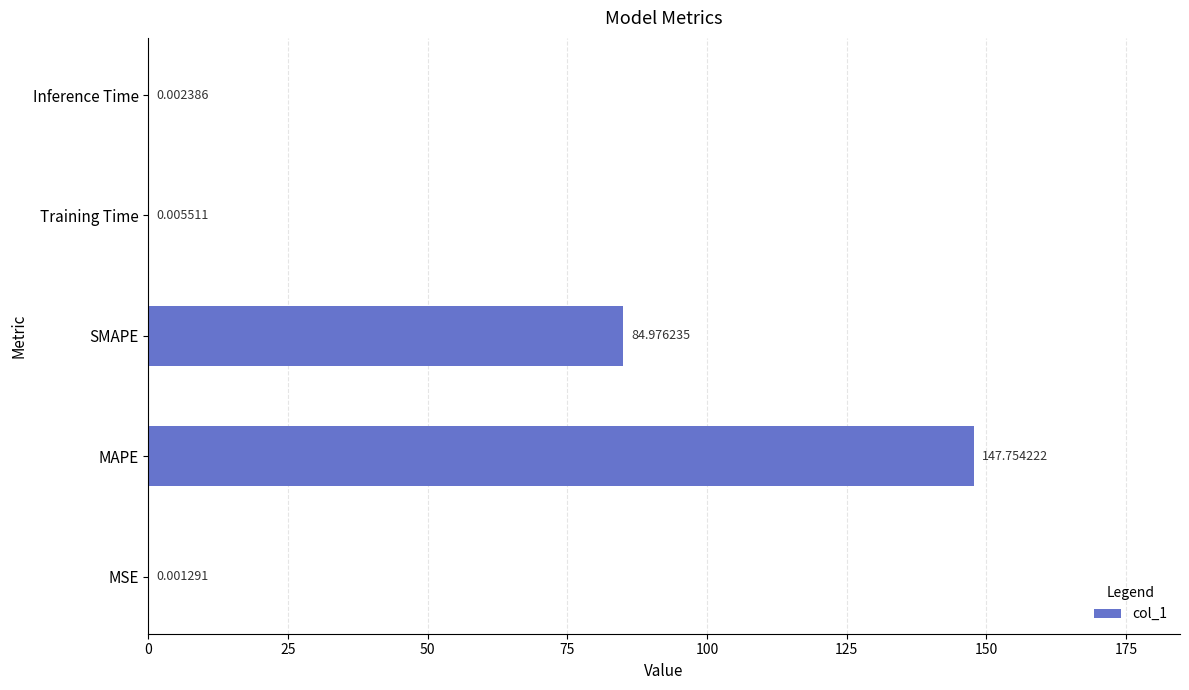

Between MAPE and MSE, which is larger?

MAPE